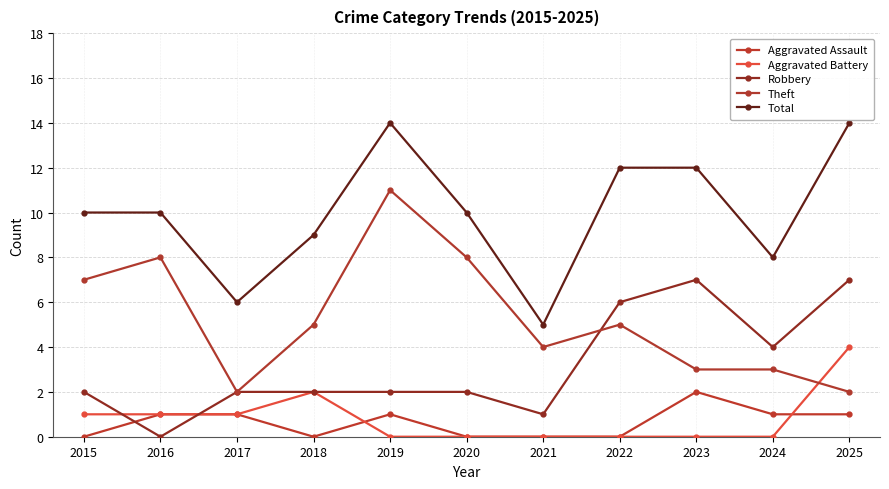

The value of Theft at 2018 is 5. True or false?

True